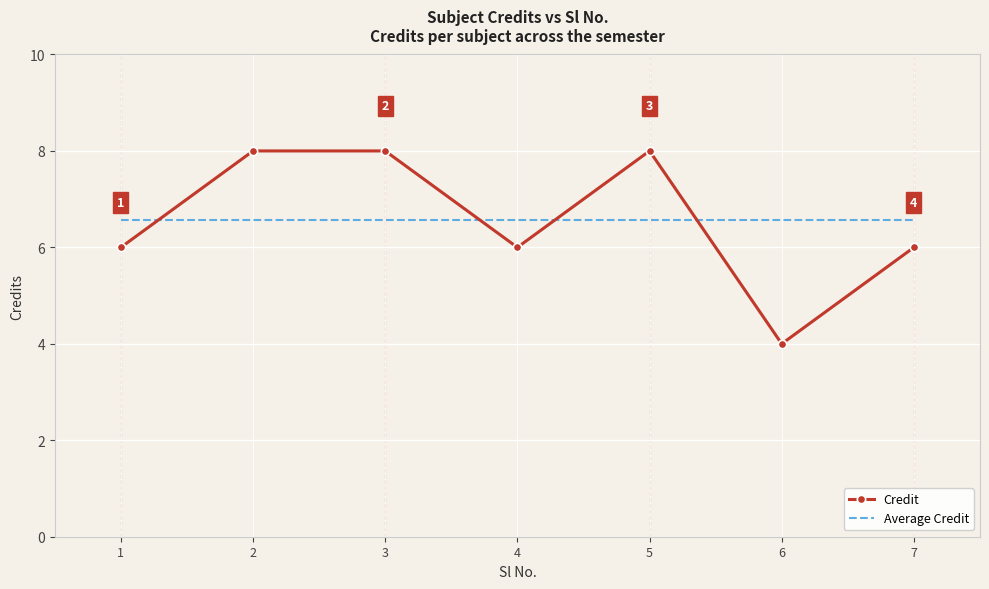

Is the value of Credit at 2 greater than the value of Average Credit at 7?

Yes